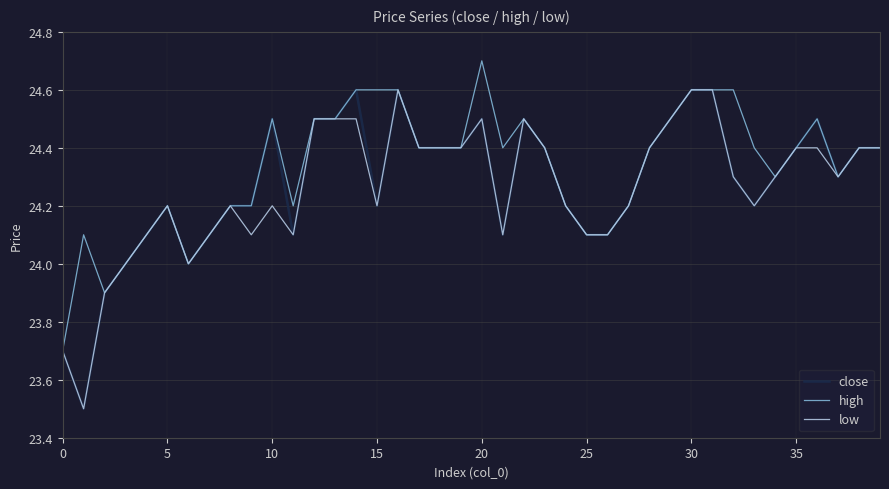

What is the minimum value shown in the chart?

23.5